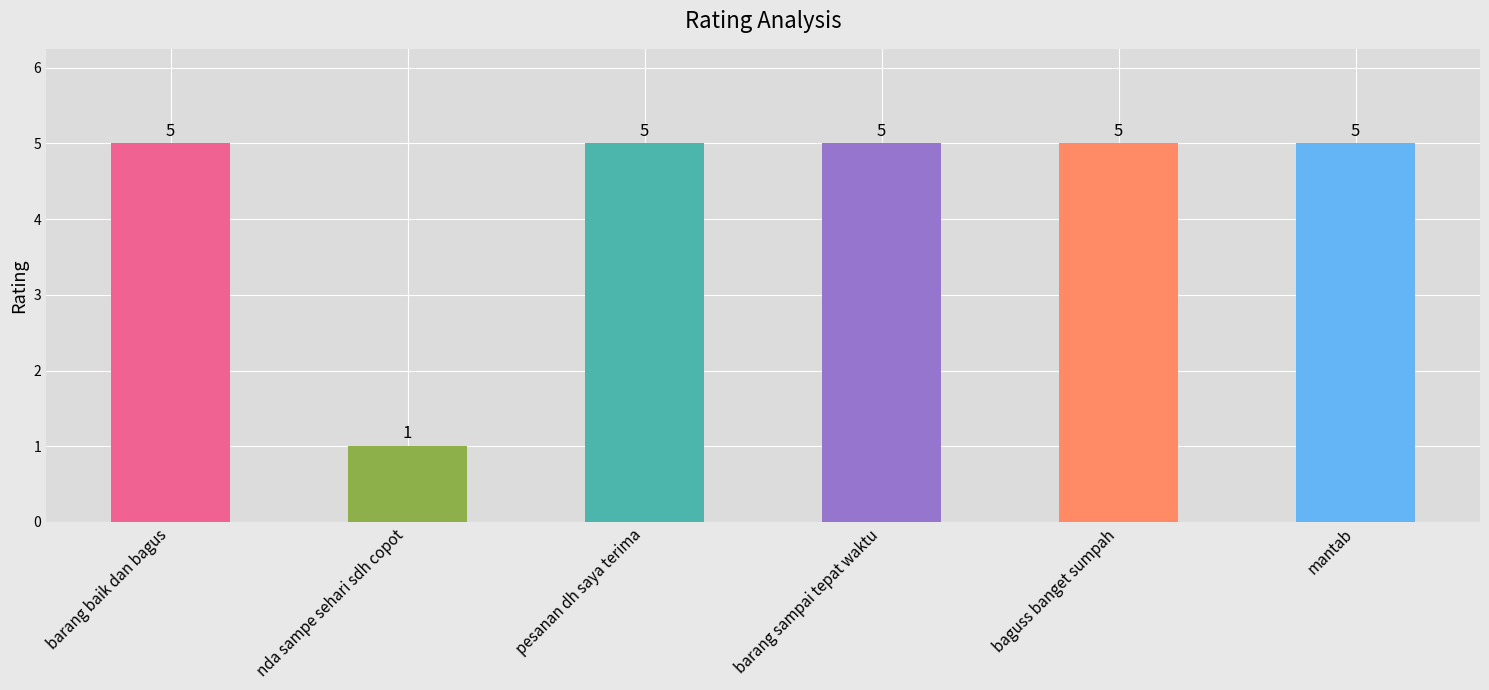

The chart shows a value of 2 at baguss banget sumpah. True or false?

False